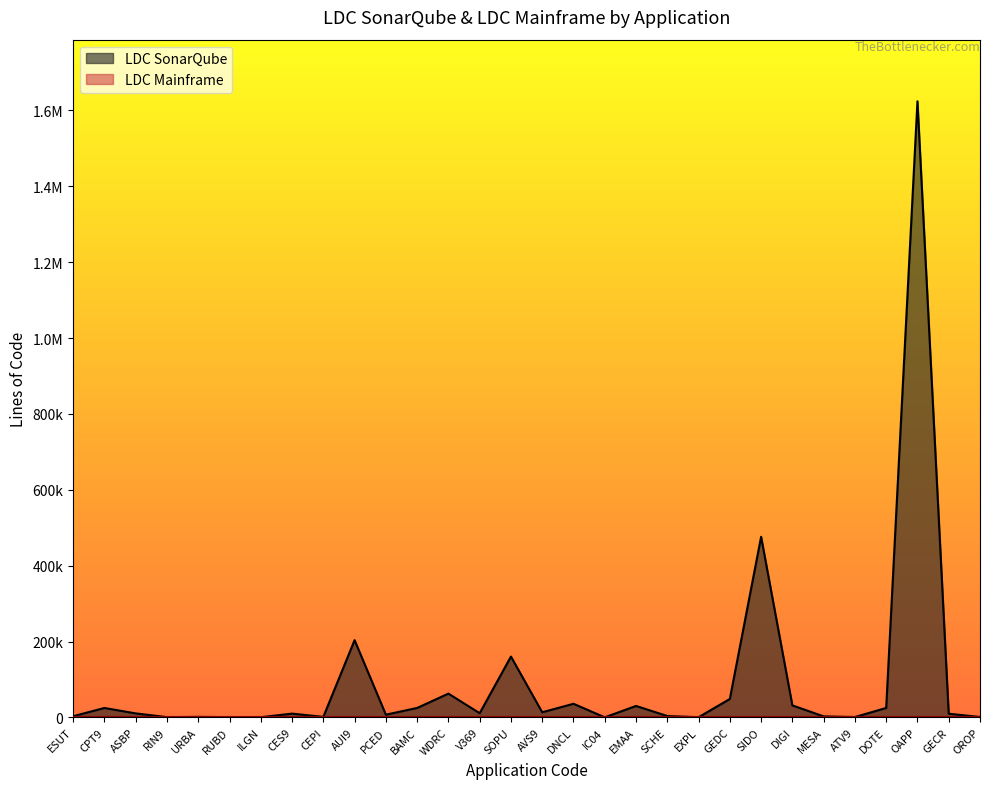

List the labels in order of value, smallest first.

IC04, ILGN, EXPL, RIN9, RUBD, ATV9, OROP, CEPI, URBA, MESA, ESUT, SCHE, PCED, GECR, CES9, ASBP, V369, AVS9, CPT9, BAMC, DOTE, EMAA, DIGI, DNCL, GEDC, WDRC, SOPU, AUI9, SIDO, OAPP